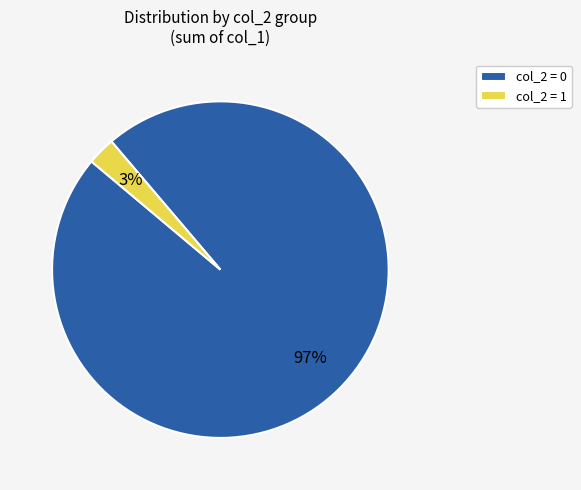

Combined, do col_2 = 0 and col_2 = 1 account for over 50%?

Yes